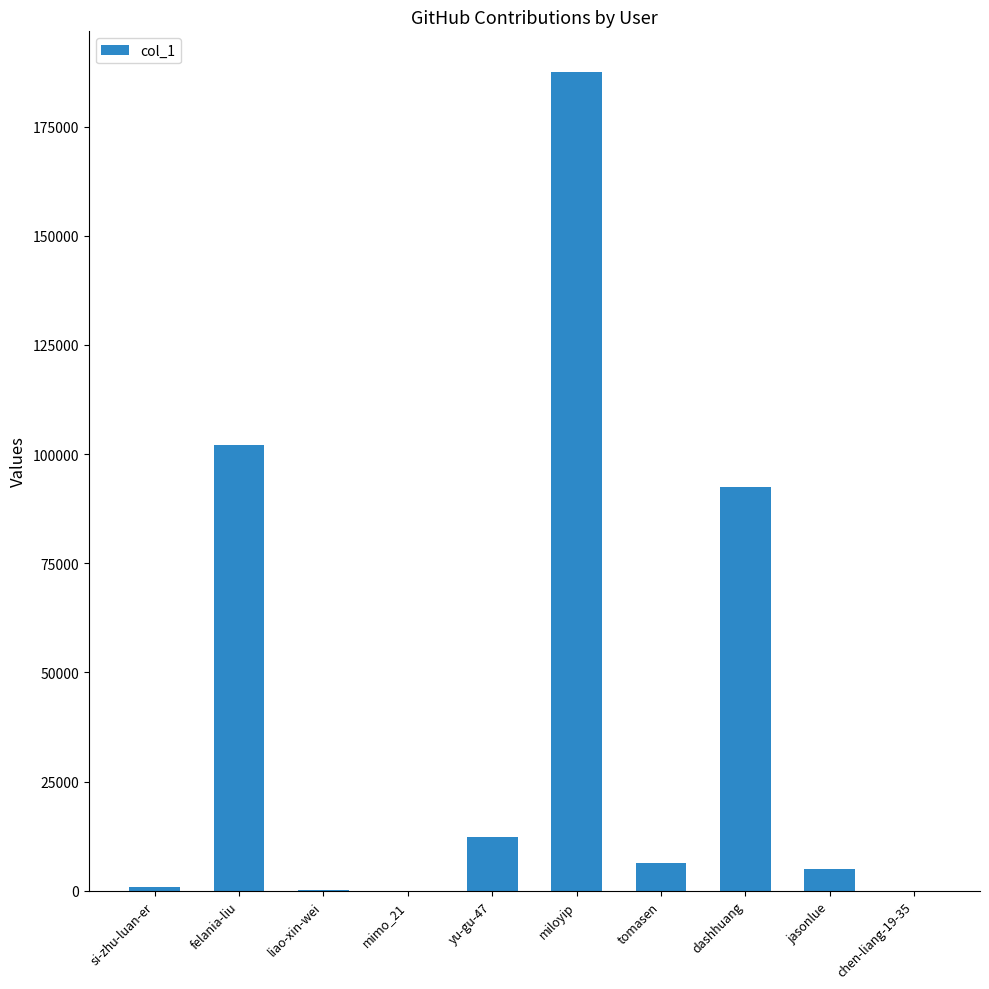

At which category does the chart reach its peak across all series?

miloyip